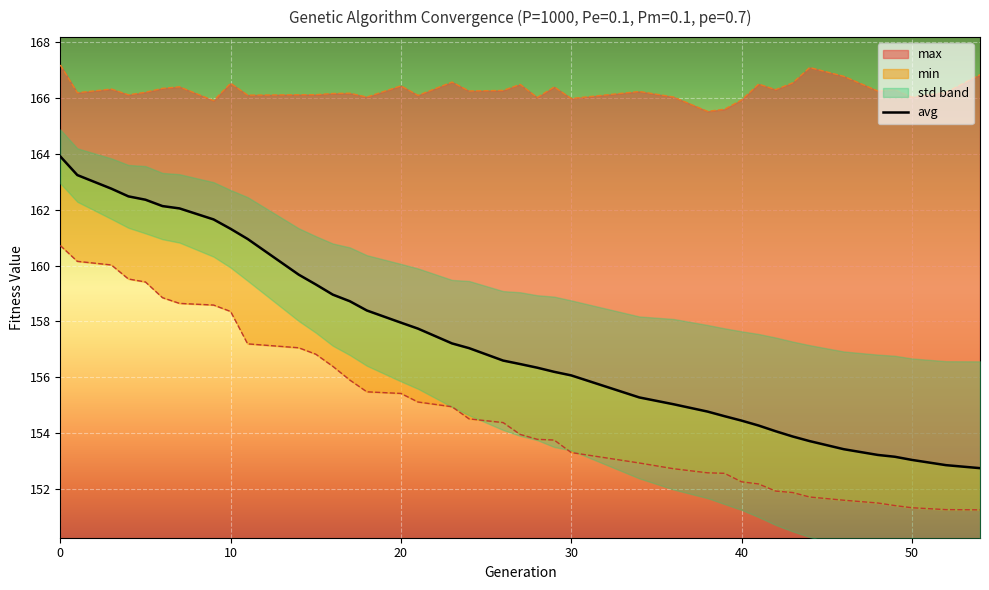

Where is the data nearest to the value 158?

20